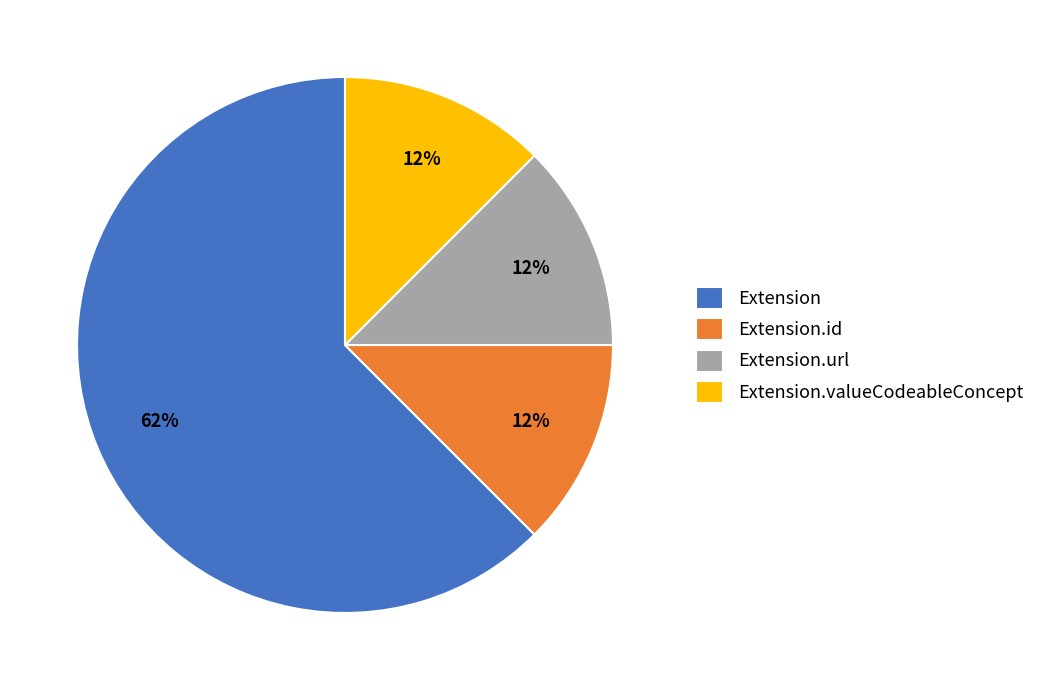

Do Extension.id and Extension together represent more than half of the pie?

Yes